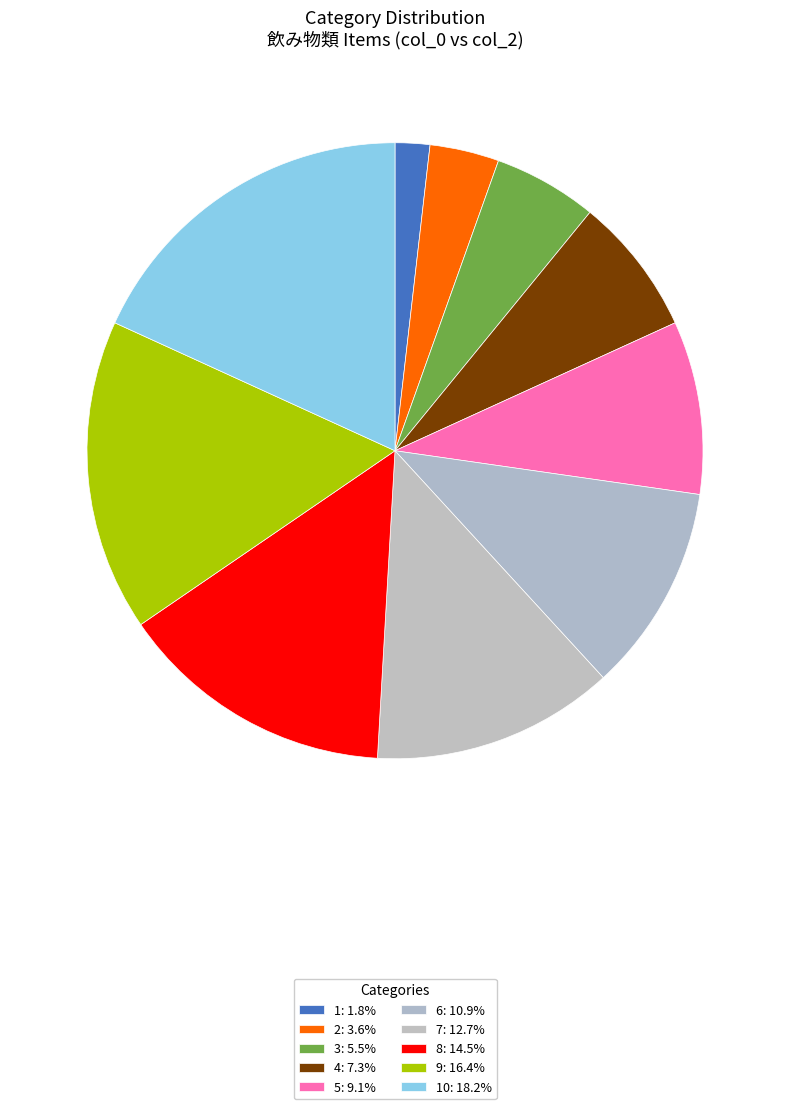

Count the number of slices in the pie.

10